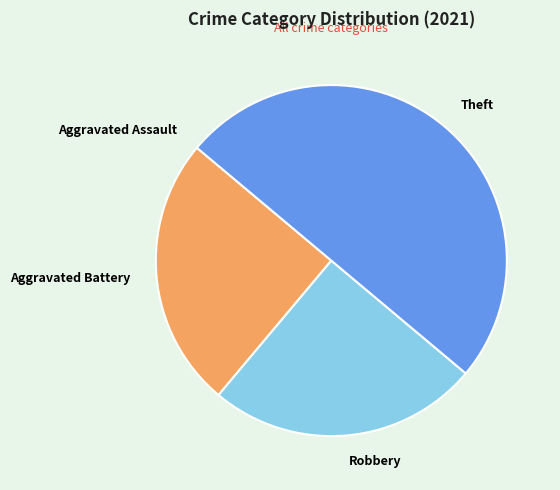

Which slice is the largest?

Theft